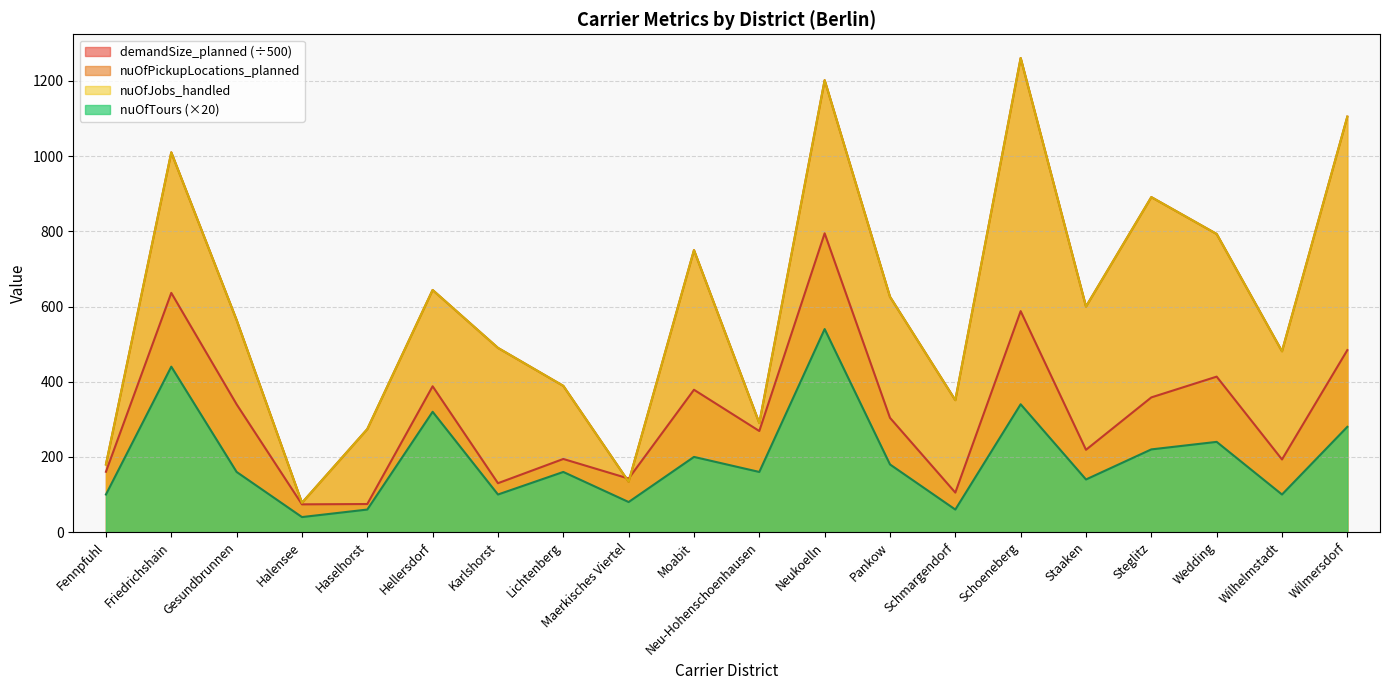

How many values in the nuOfTours series are below 160?

8